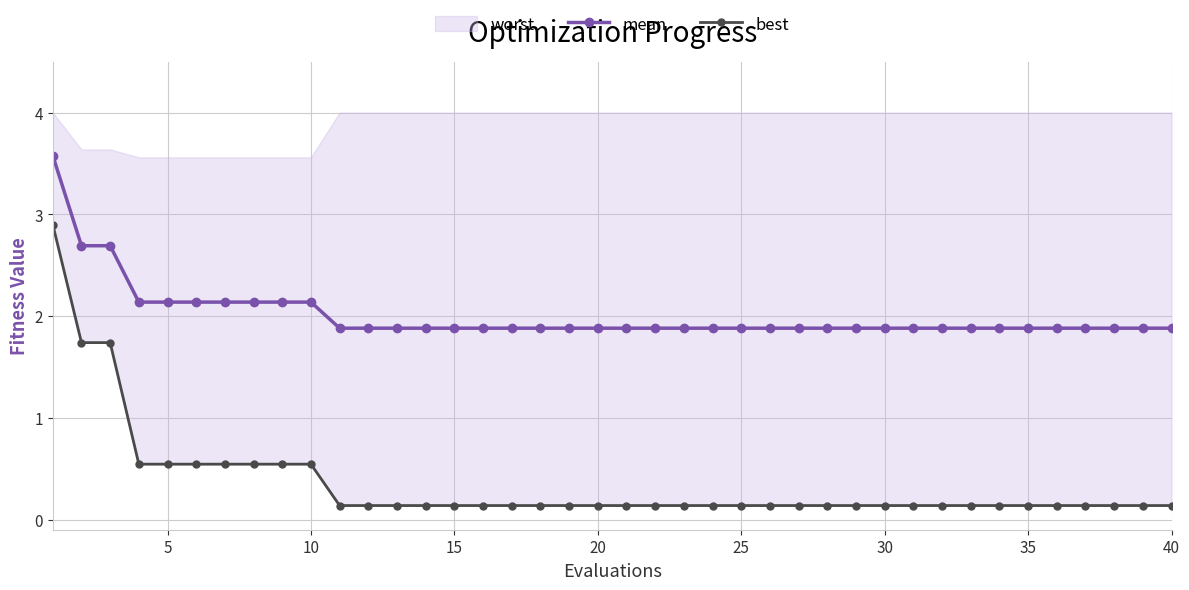

True or false: best has more than 0 interior local peaks.

False